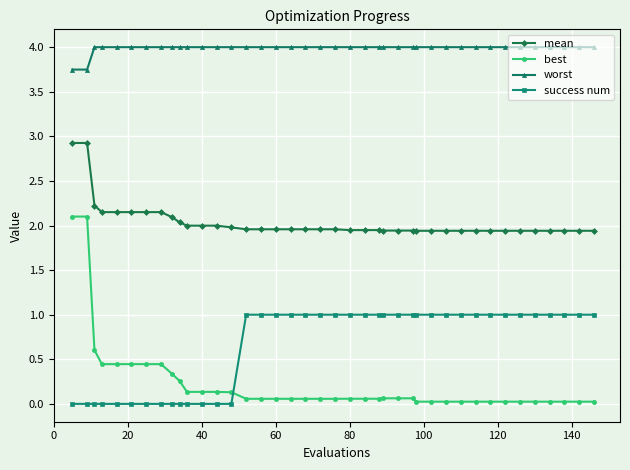

What is the value of the mean point at the 15th from the left?

2.0